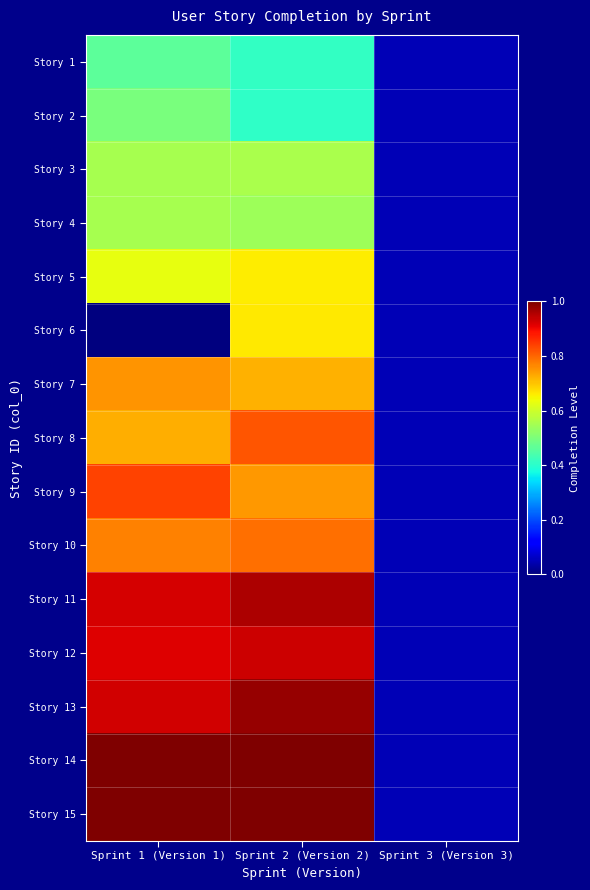

What is the spread (max minus min) of values at Sprint 1 (Version 1)?

1.0